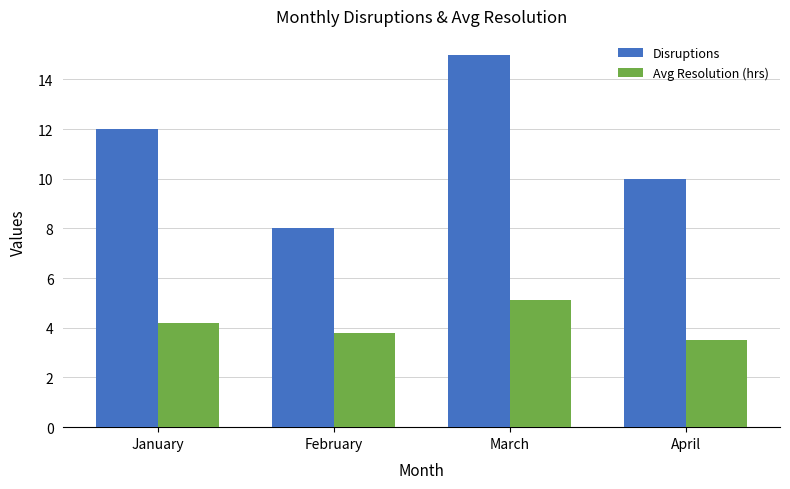

At which label does Avg Resolution (hrs) first exceed 4?

January